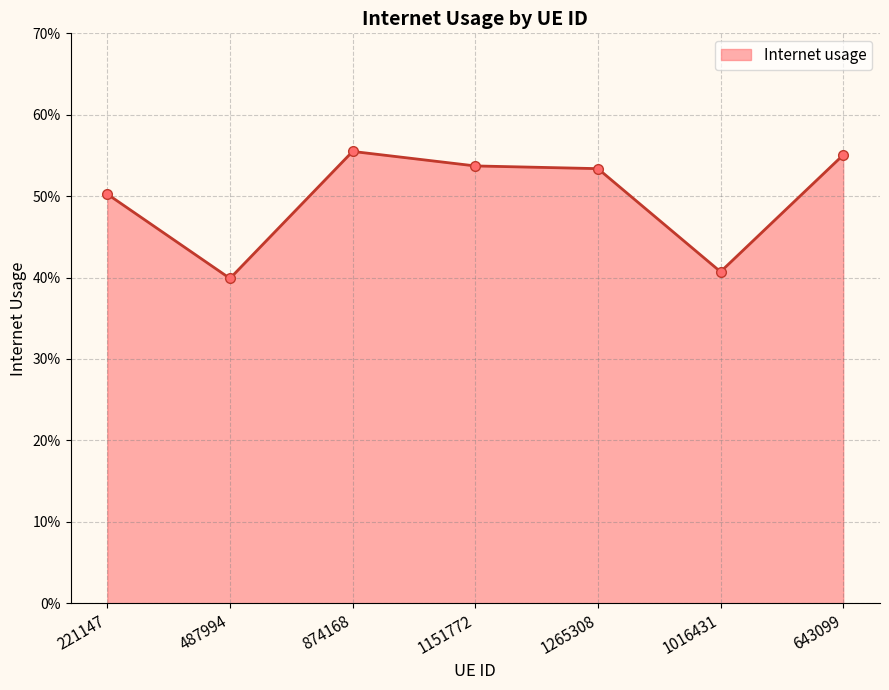

The chart shows a value of 0.3 at 1151772. True or false?

False